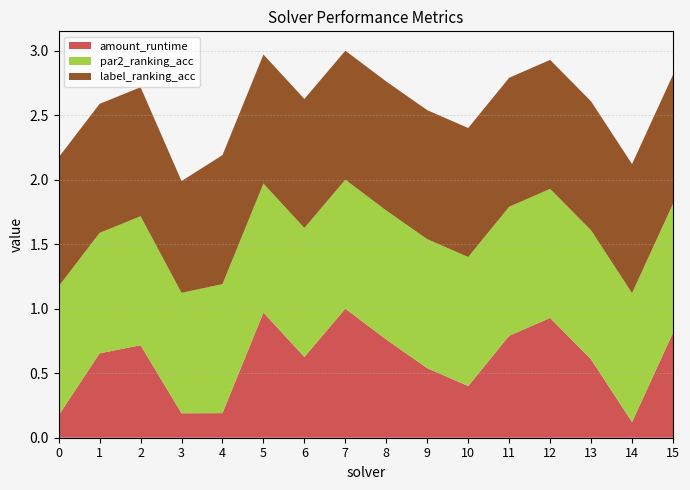

Reading left to right, extract all data points from this chart.

amount_runtime: 0=0.2	1=0.7	2=0.7	3=0.2	4=0.2	5=1.0	6=0.6	7=1.0	8=0.8	9=0.5	10=0.4	11=0.8	12=0.9	13=0.6	14=0.1	15=0.8
par2_ranking_acc: 0=1.0	1=0.9	2=1.0	3=0.9	4=1.0	5=1.0	6=1.0	7=1.0	8=1.0	9=1.0	10=1.0	11=1.0	12=1.0	13=1.0	14=1.0	15=1.0
label_ranking_acc: 0=1.0	1=1.0	2=1.0	3=0.9	4=1.0	5=1.0	6=1.0	7=1.0	8=1.0	9=1.0	10=1.0	11=1.0	12=1.0	13=1.0	14=1.0	15=1.0